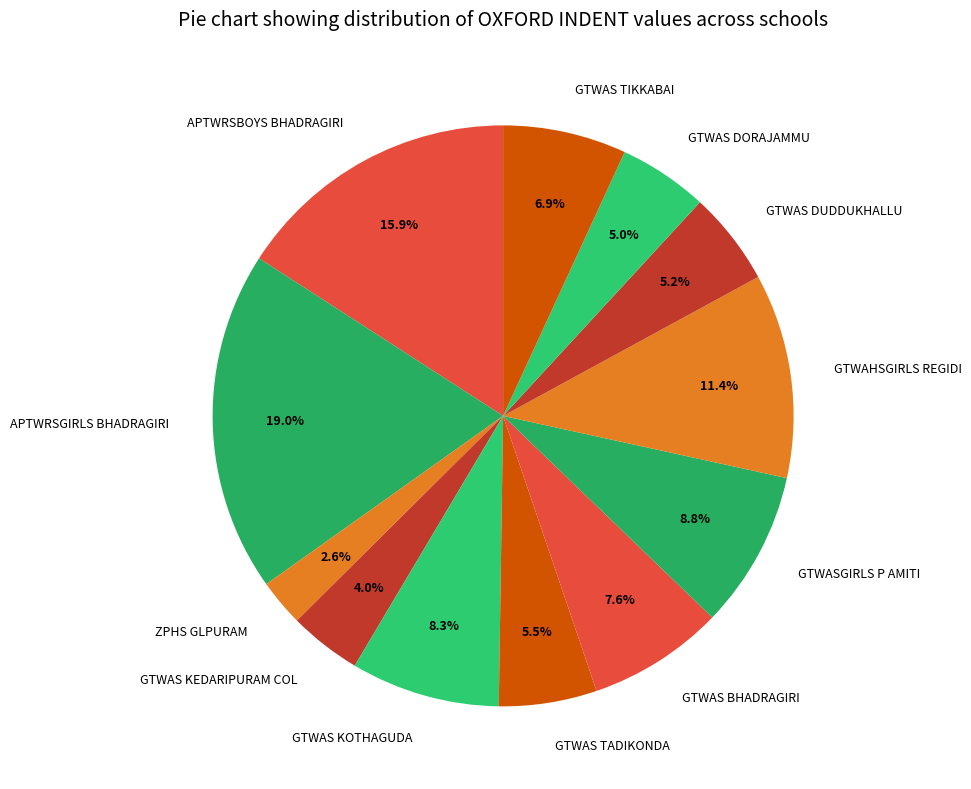

What portion of the pie excludes GTWAS BHADRAGIRI?

92.4%